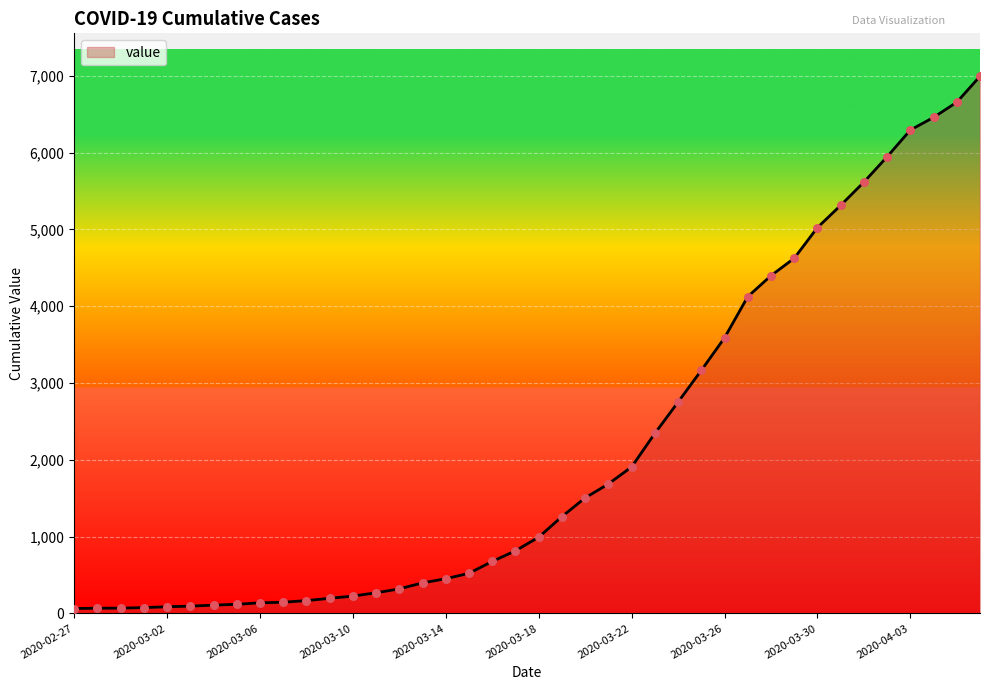

What is the difference between the maximum and minimum values?

6931